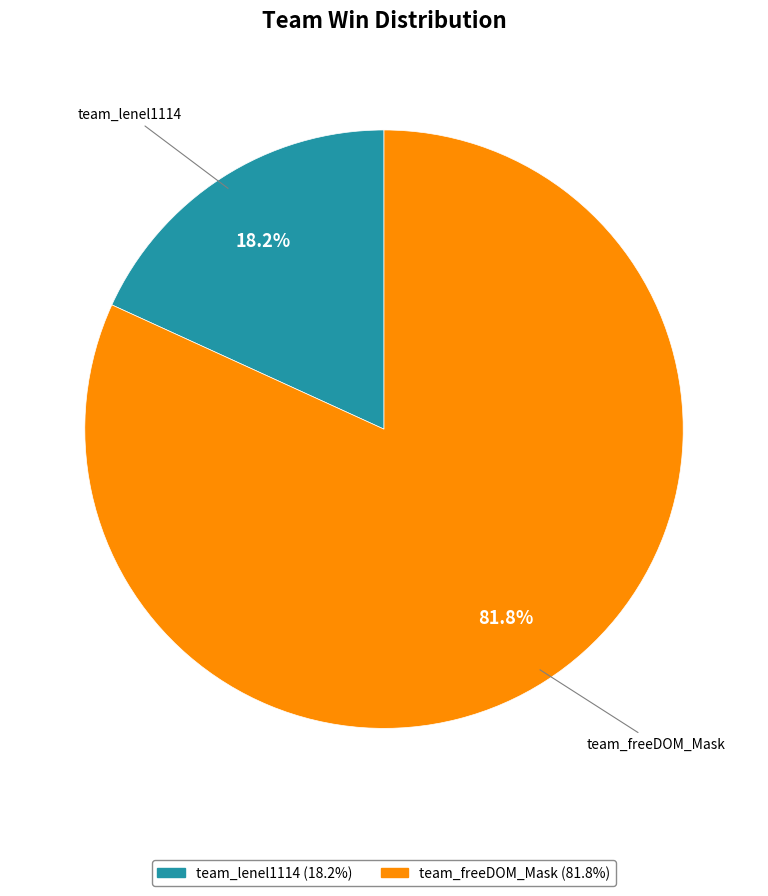

To the nearest percent, what is the difference between the largest and smallest slice percentages?

64%